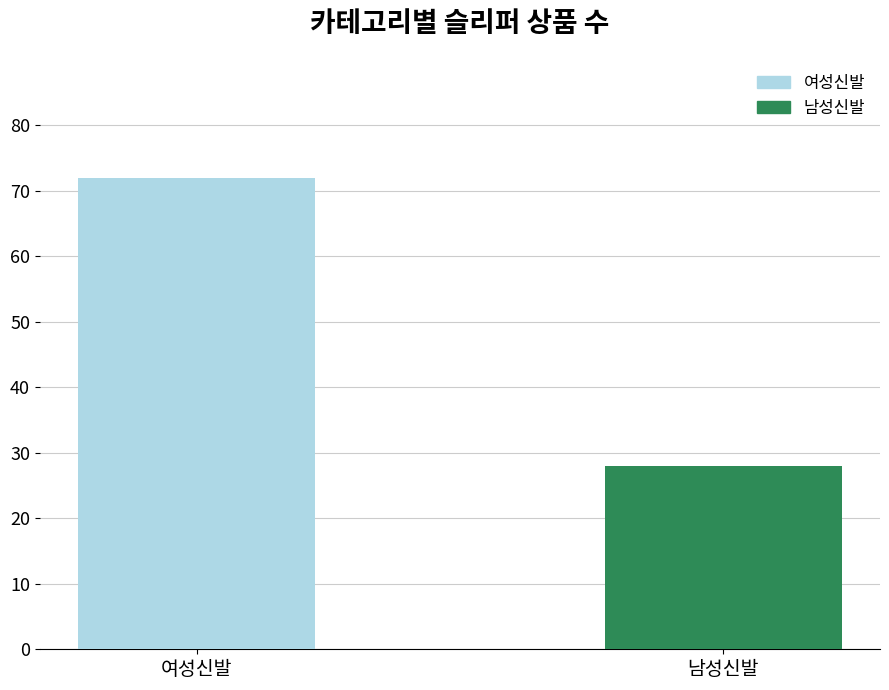

What is the label of the 1st bar from the right?

남성신발